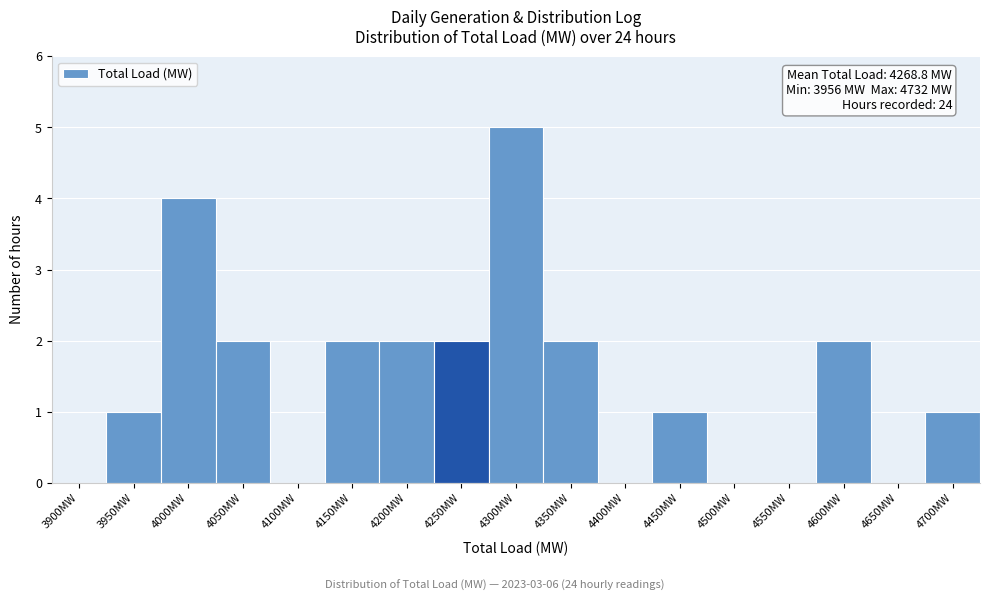

Reading right to left, transcribe all the data shown in this chart.

4700MW=1	4650MW=0	4600MW=2	4550MW=0	4500MW=0	4450MW=1	4400MW=0	4350MW=2	4300MW=5	4250MW=2	4200MW=2	4150MW=2	4100MW=0	4050MW=2	4000MW=4	3950MW=1	3900MW=0